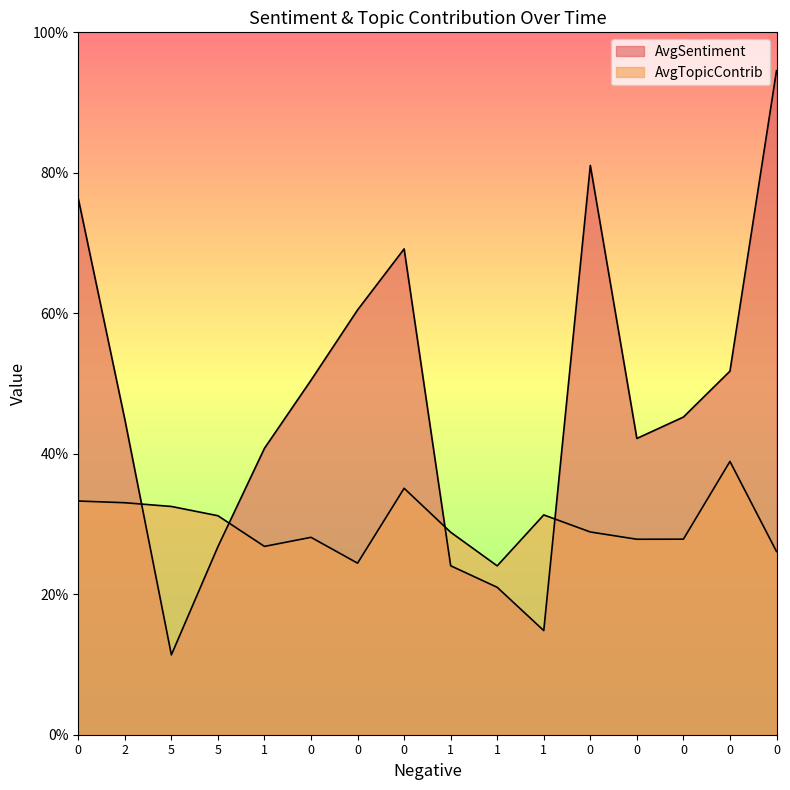

At how many categories does at least one series exceed 0?

16